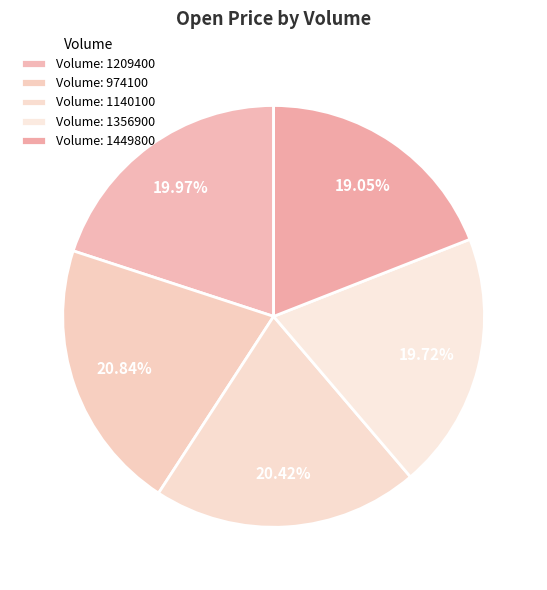

To the nearest percent, what is the difference between the largest and smallest slice percentages?

2%